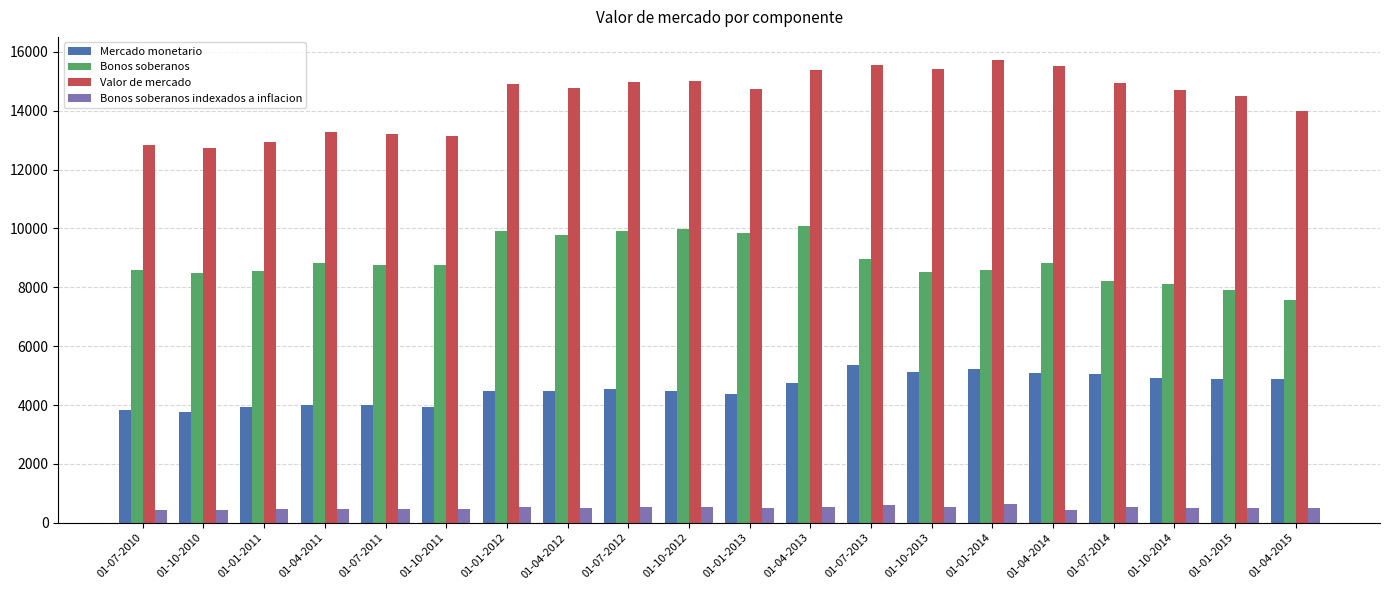

What position from the right is 01-04-2014?

5